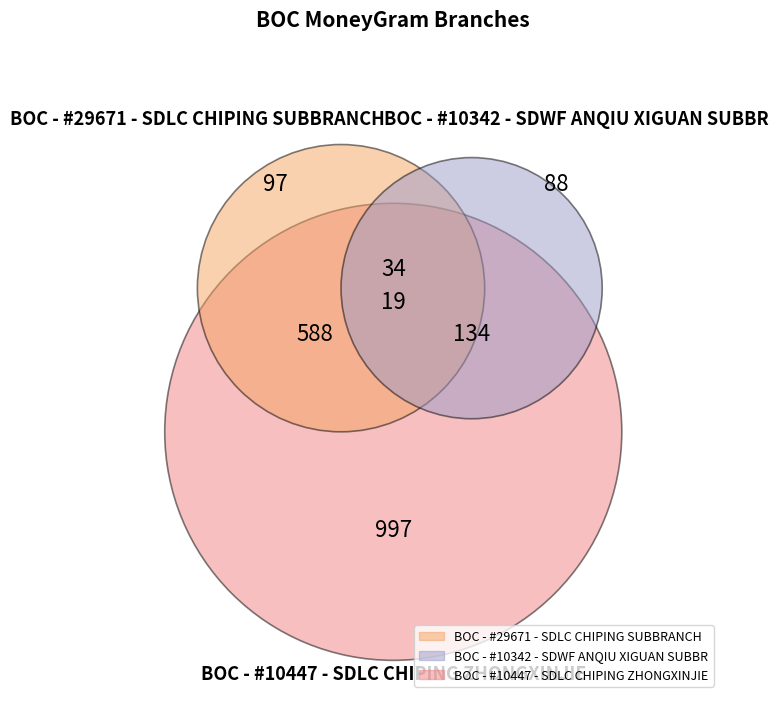

Combined, do BOC - #10447 - SDLC CHIPING ZHONGXINJIE and BOC - #10342 - SDWF ANQIU XIGUAN SUBBR account for over 50%?

Yes